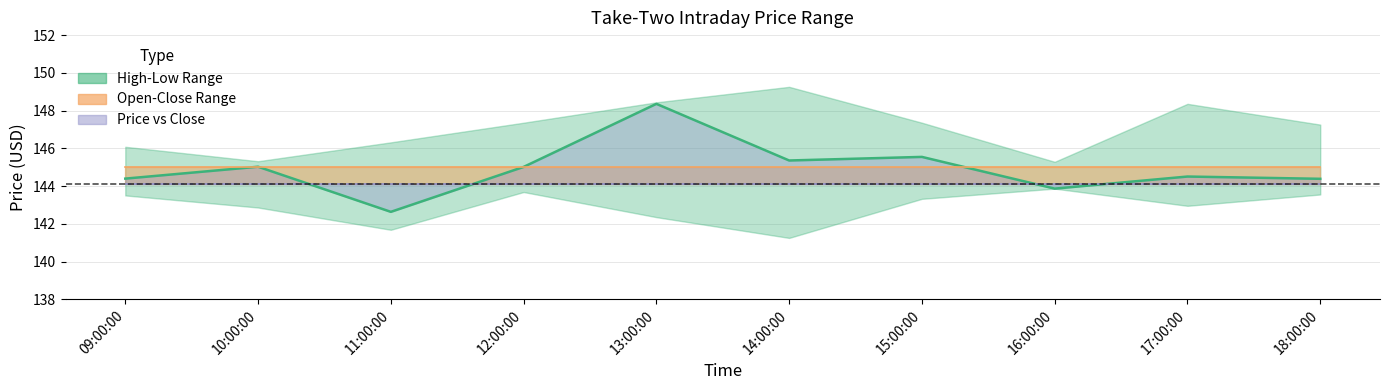

Is the value of Close at 14:00:00 greater than the value of Price at 09:00:00?

No